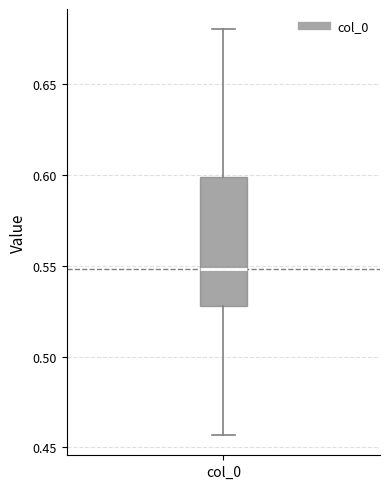

Where is the upper edge of the box for col_0 on the y-axis? The values are not printed on the chart, so give them approximately, as read against the axis.

0.600